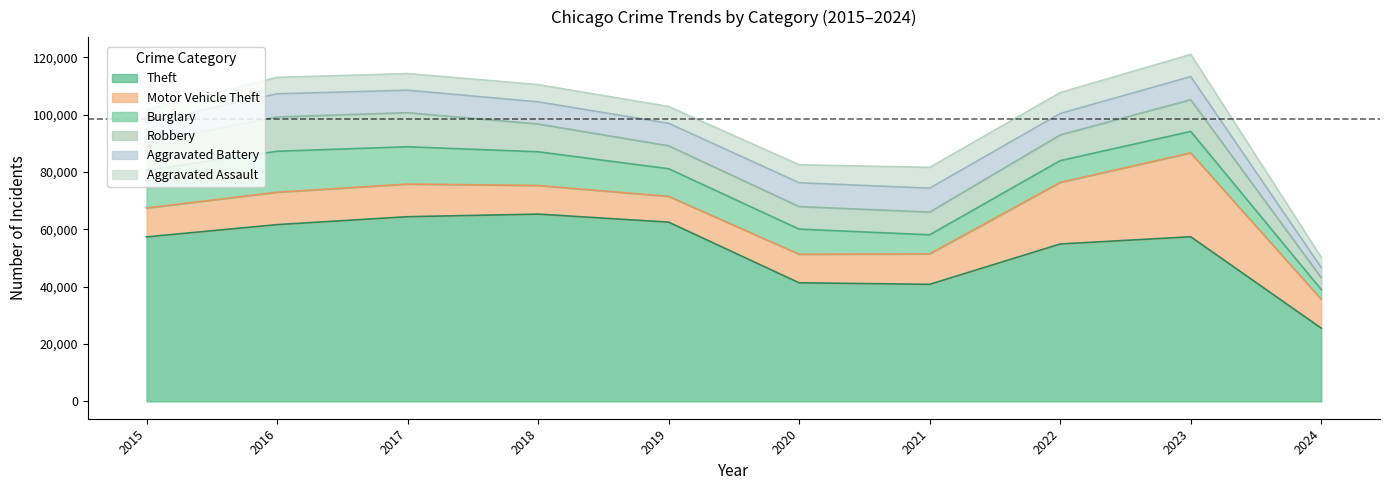

At which category does Aggravated Assault reach its first local valley?

2019